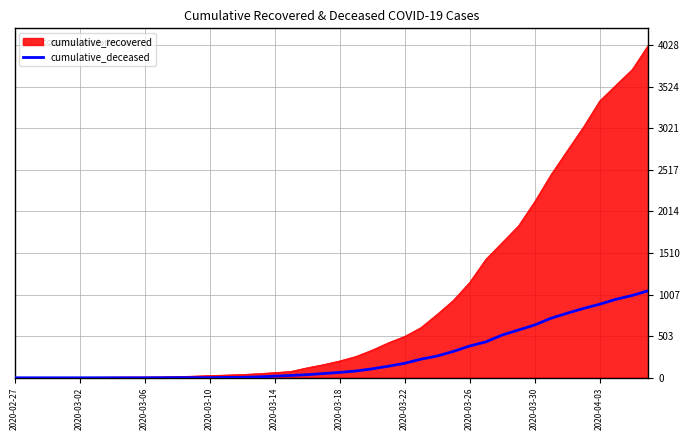

Which series has the widest spread of values?

cumulative_recovered